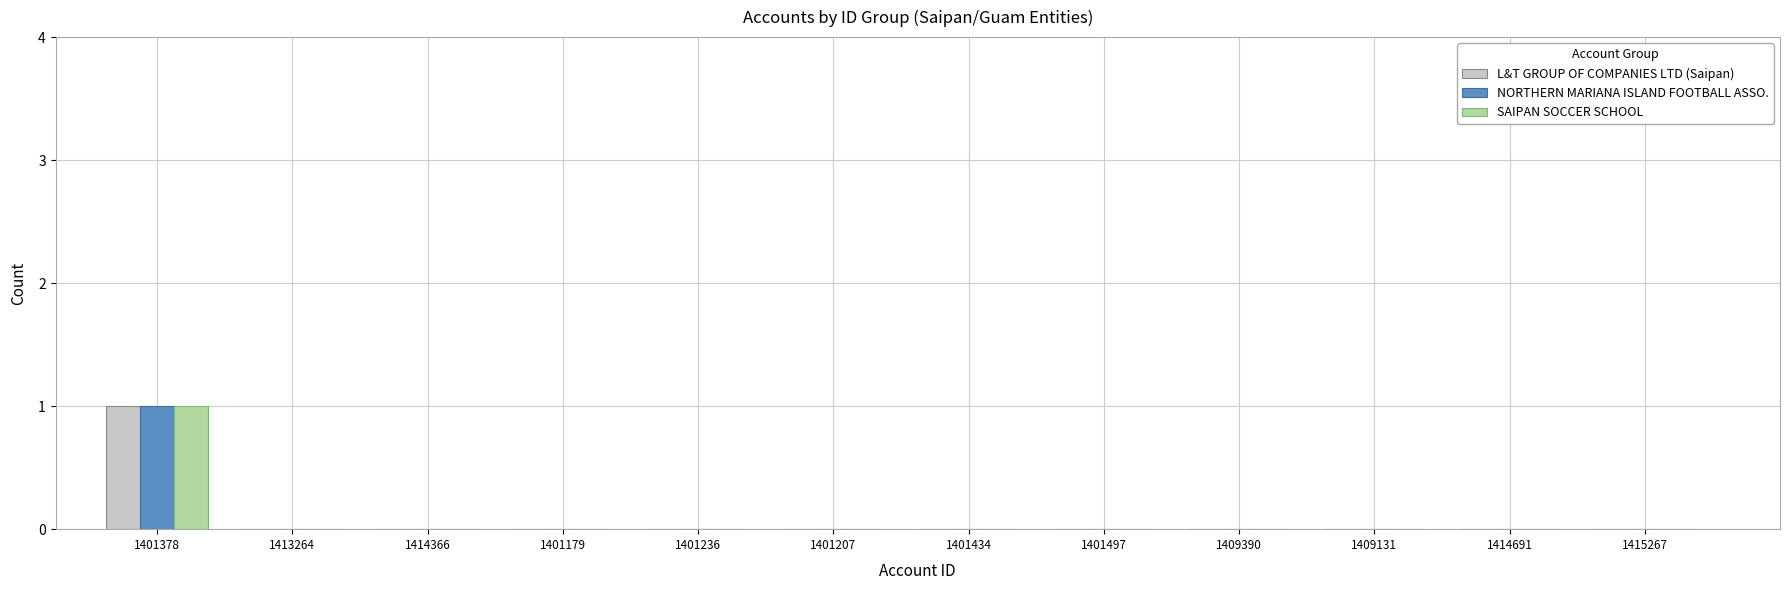

How many categories are shown in the chart?

12